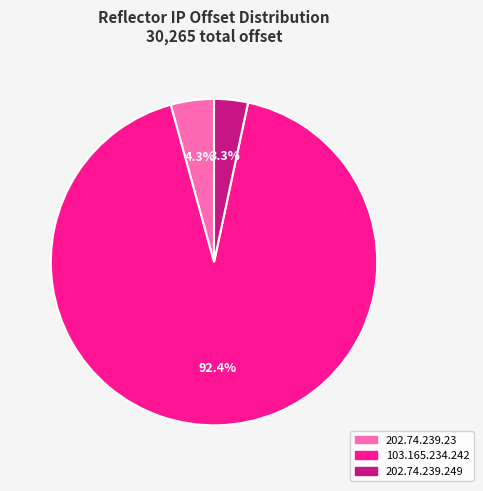

Between 202.74.239.249 and 103.165.234.242, which is larger?

103.165.234.242